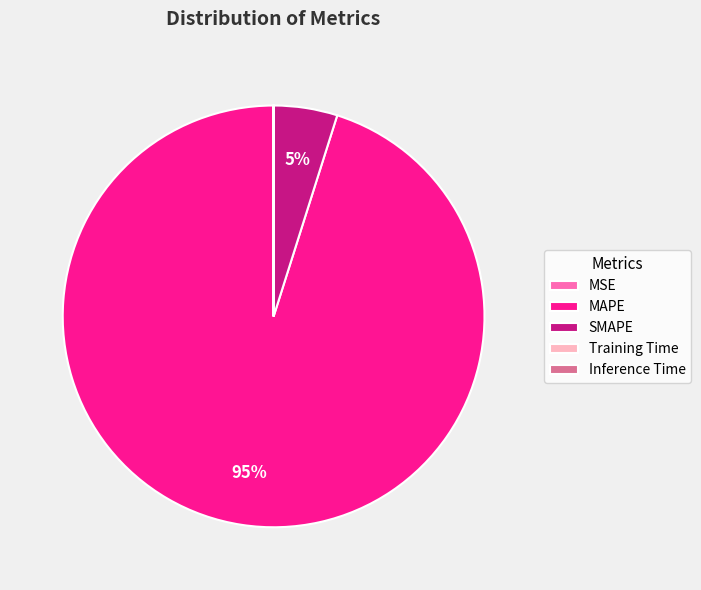

True or false: MAPE accounts for 81% of the total.

False